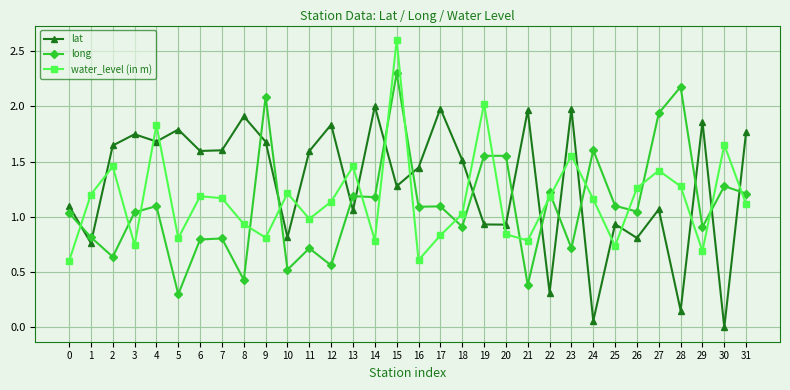

What is the sum of all lat values?

41.8